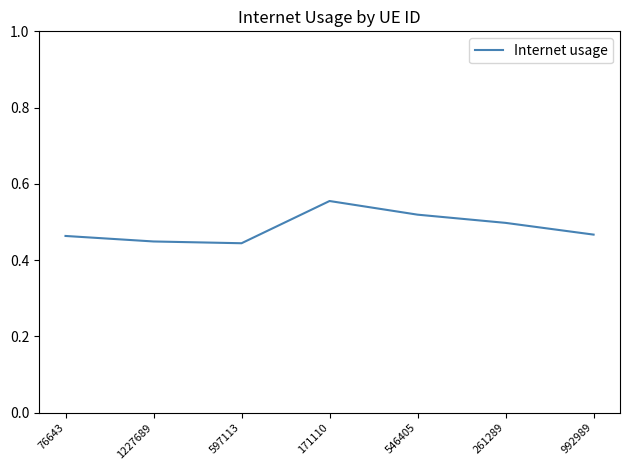

What position from the right is 597113?

5